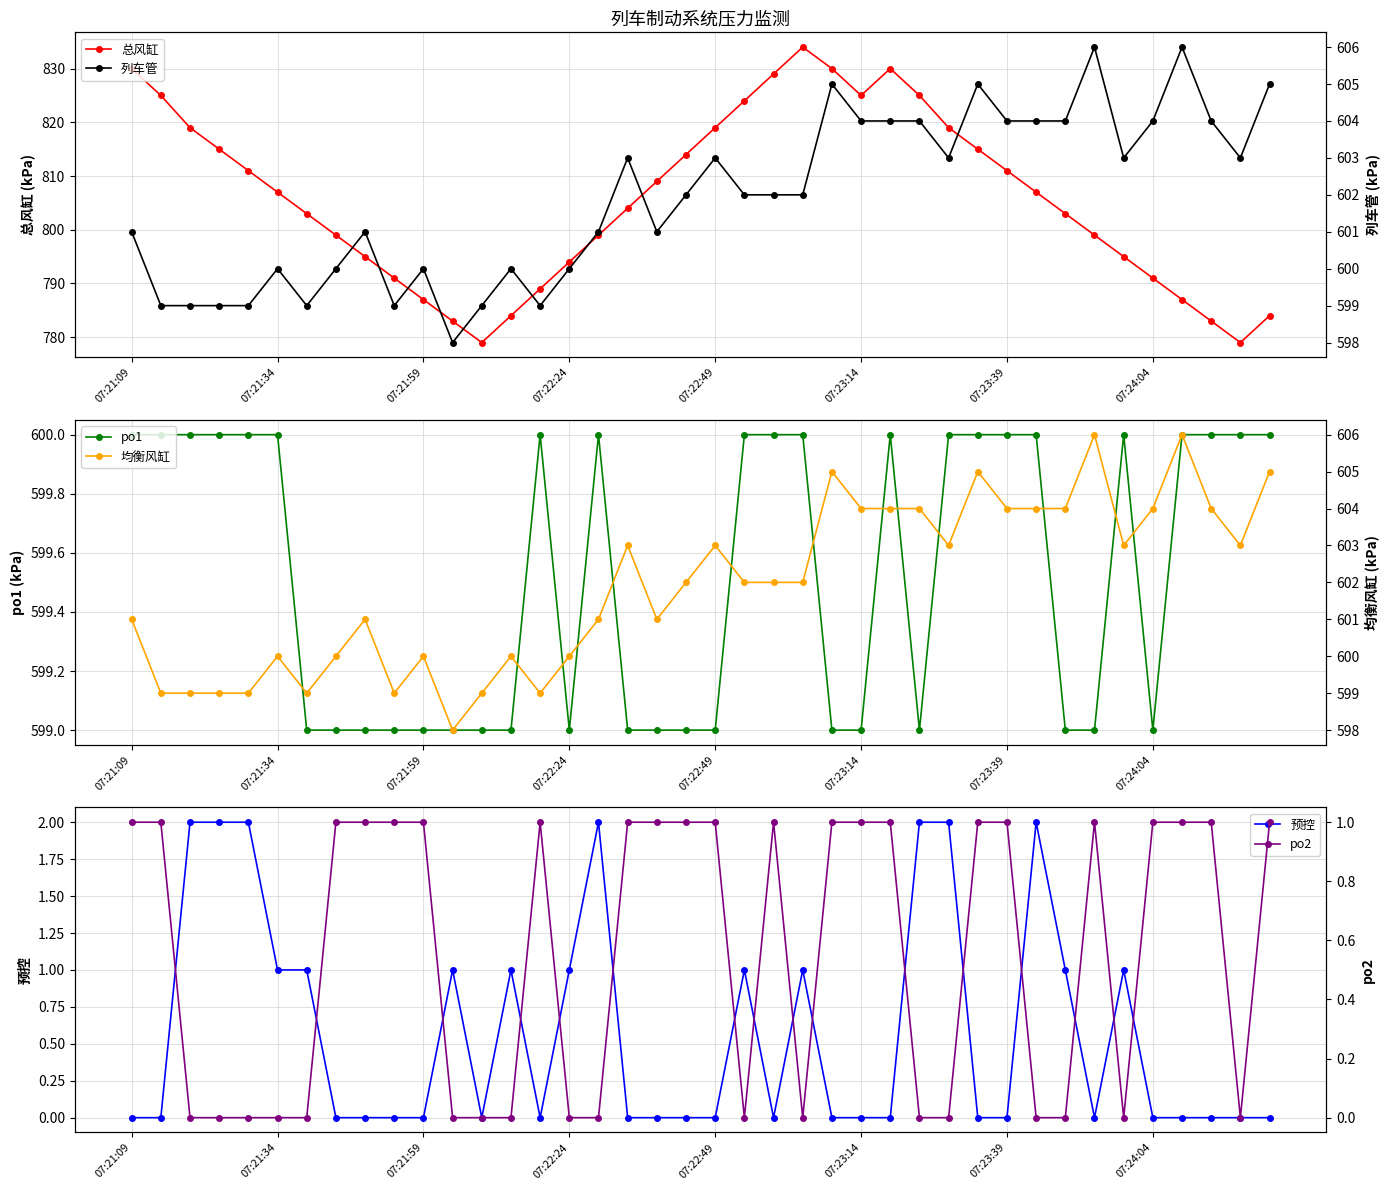

What is the minimum value for 总风缸?

779